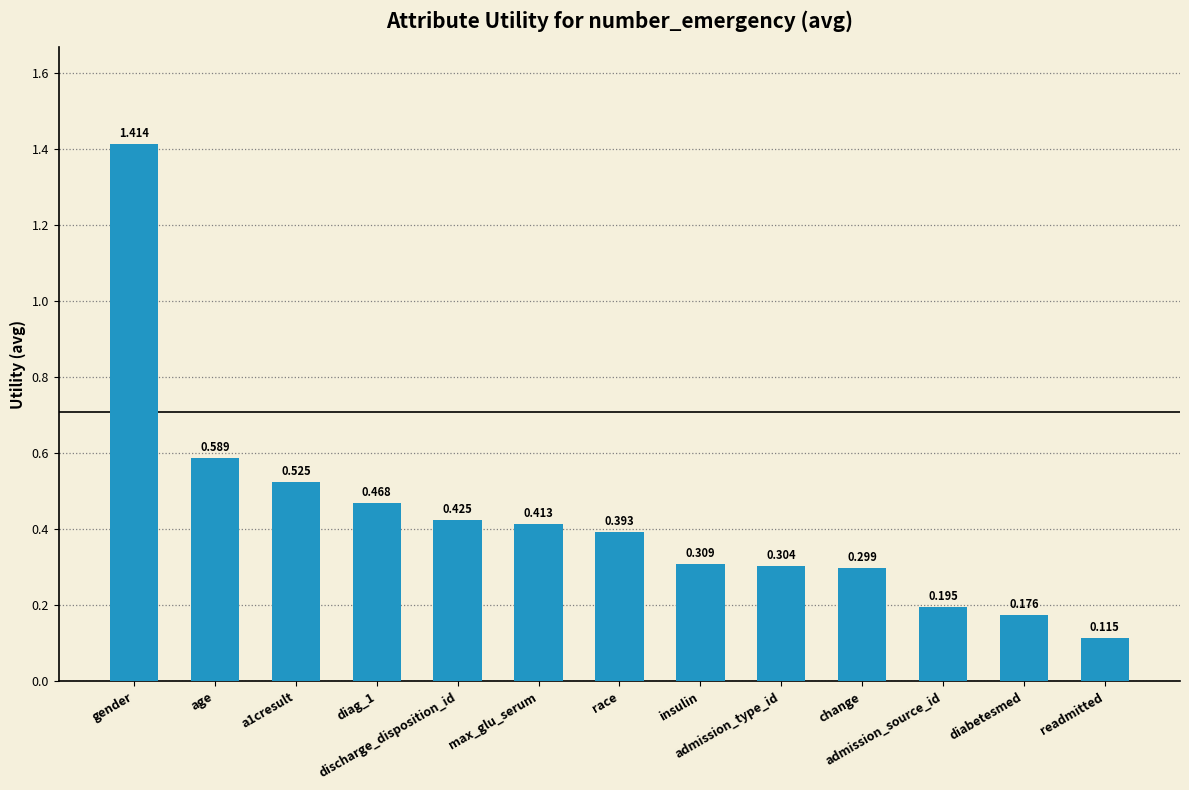

What is the value of the 13th bar from the left?

0.1